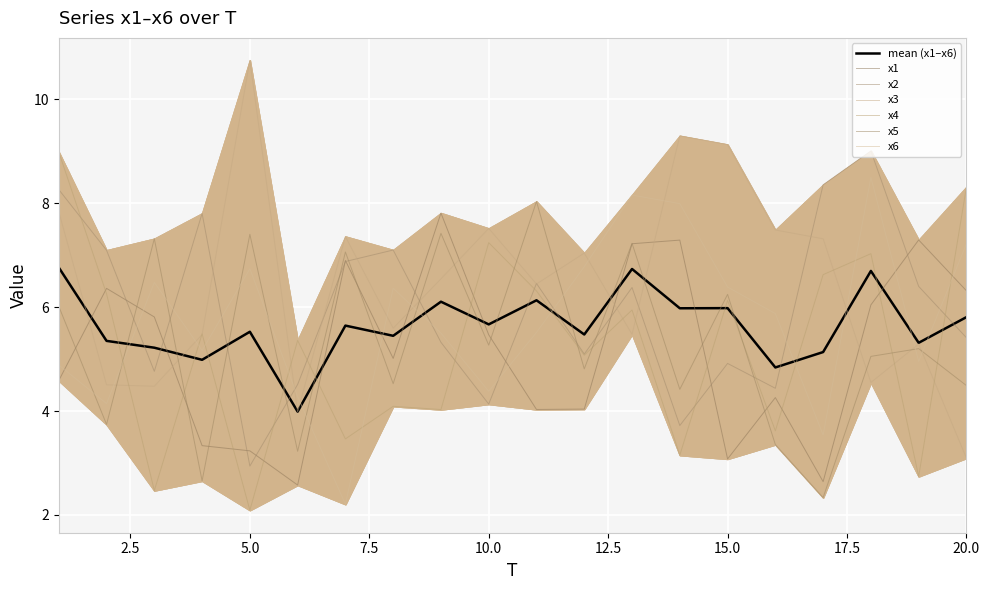

Does the chart display data point markers on the line(s)?

No